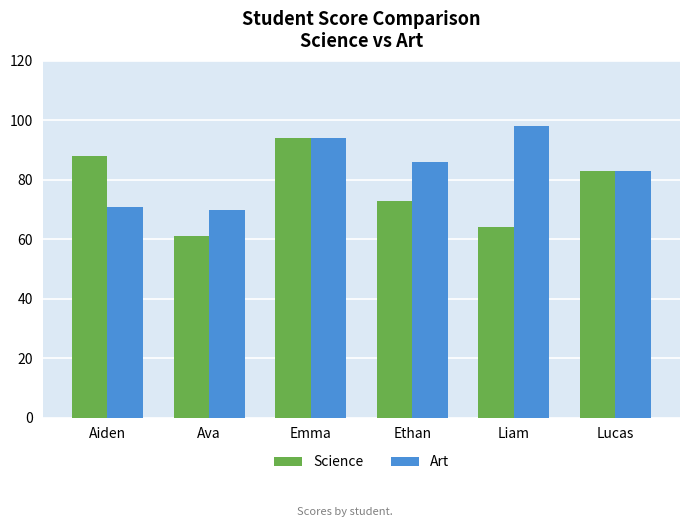

What is the difference between the highest and lowest values at Aiden?

17